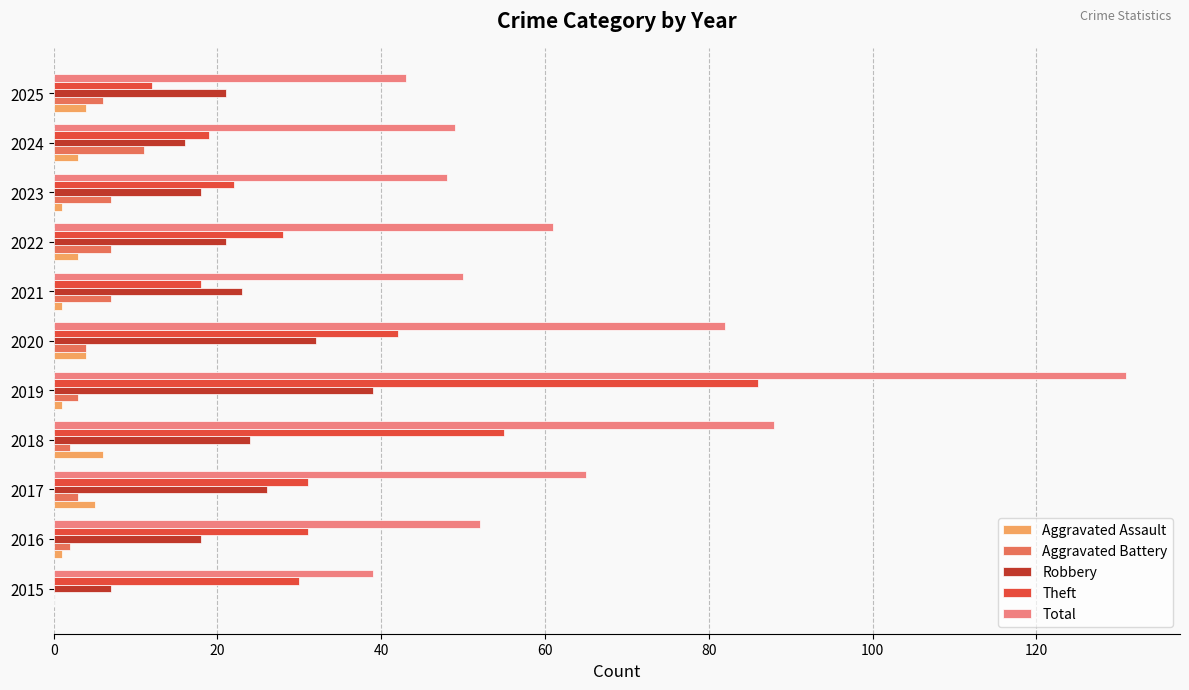

Is it true that Theft equals 41 at 2016?

False